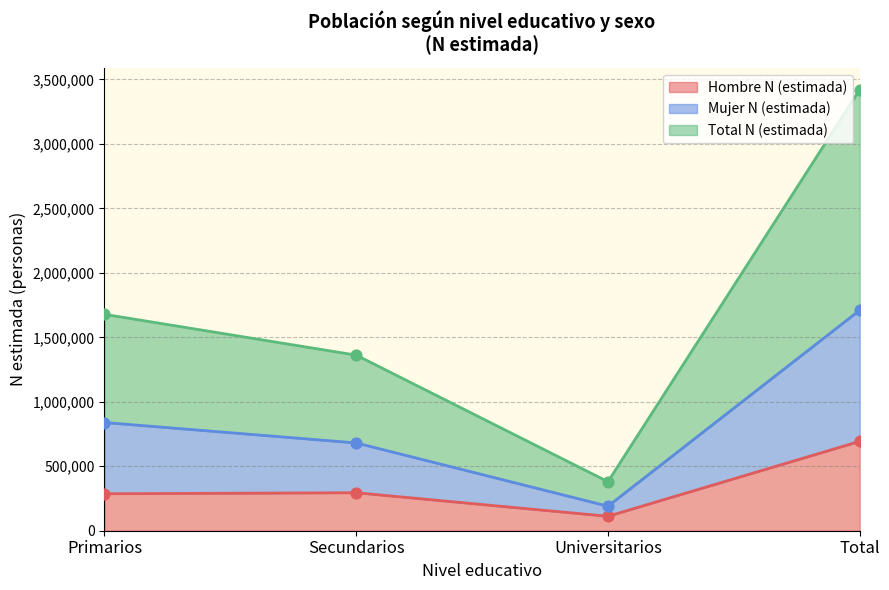

Is the value of Hombre n (muestra) at Universitarios greater than the value of Total n (muestra) at Total?

No